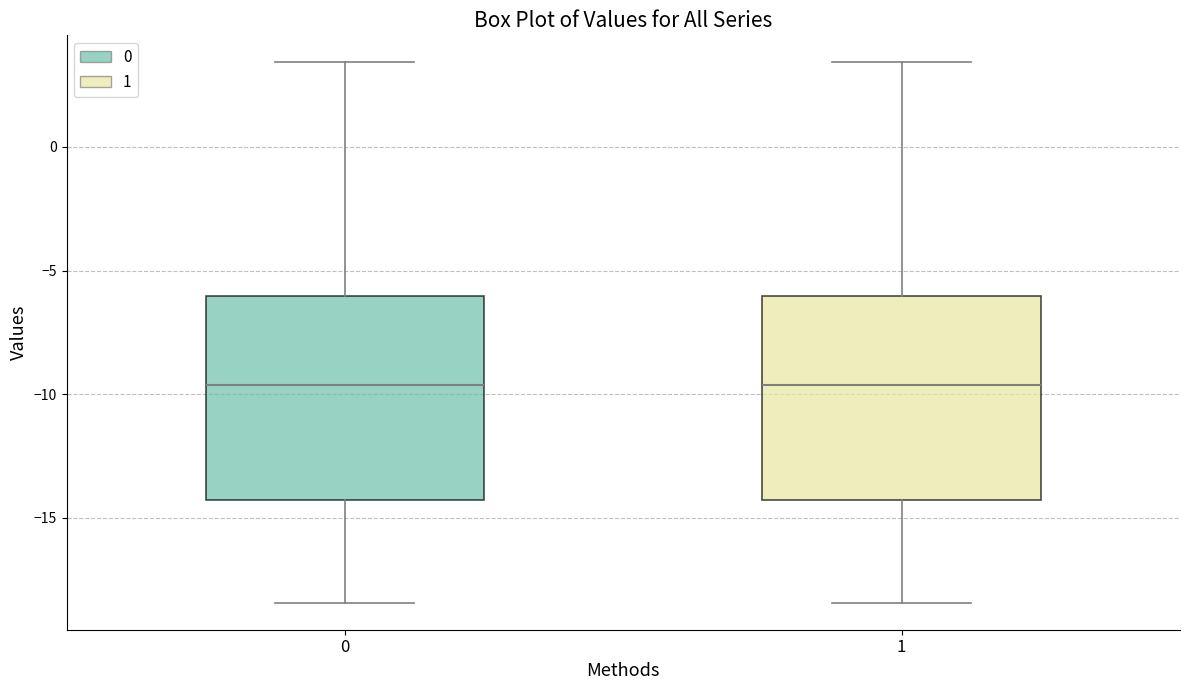

Where is the upper edge of the box at x = 0 on the y-axis? The values are not printed on the chart, so give them approximately, as read against the axis.

-6.0